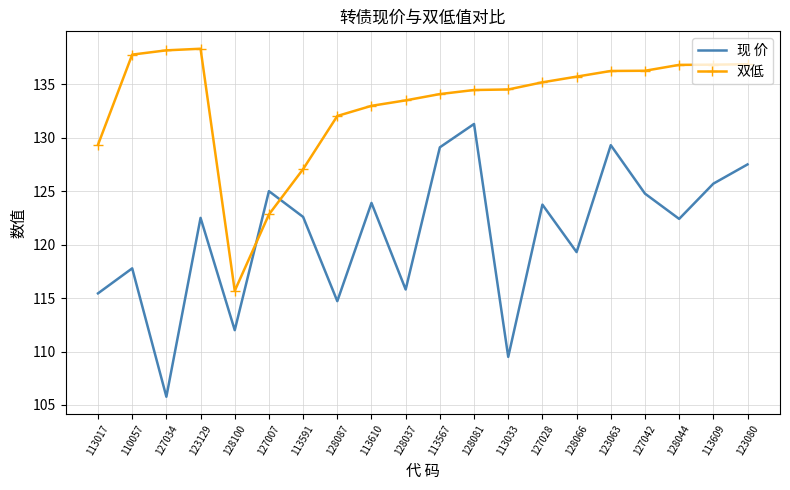

What is the difference between the 现 价 values at 113609 and 127007?

0.7